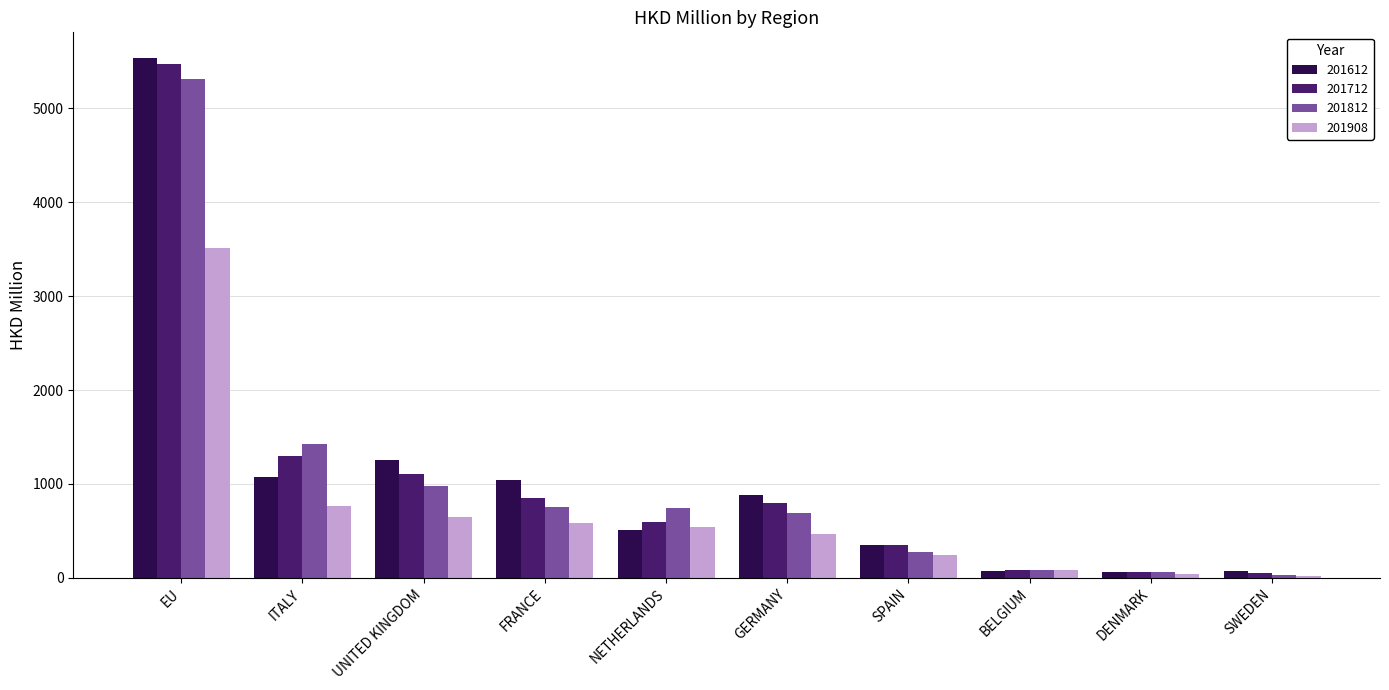

What is the sum of all 201812 values?

10349.4